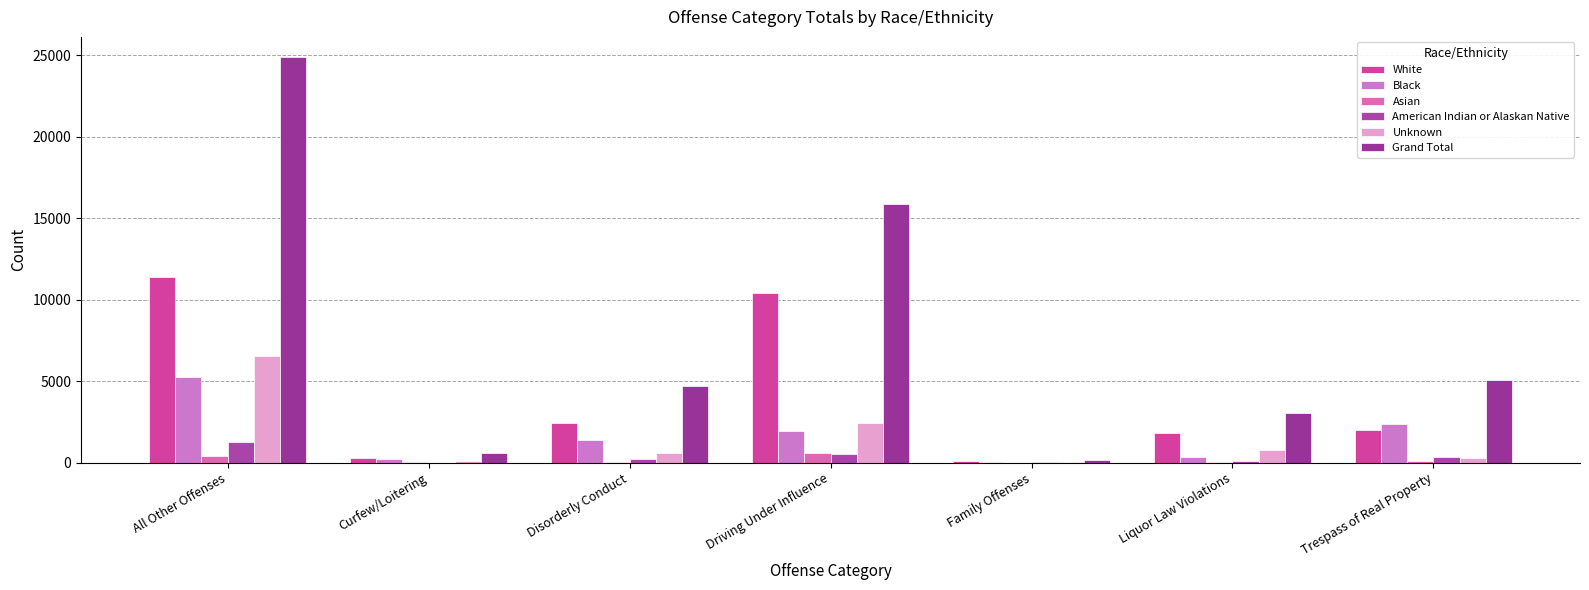

What is the total value across all series at Family Offenses?

378